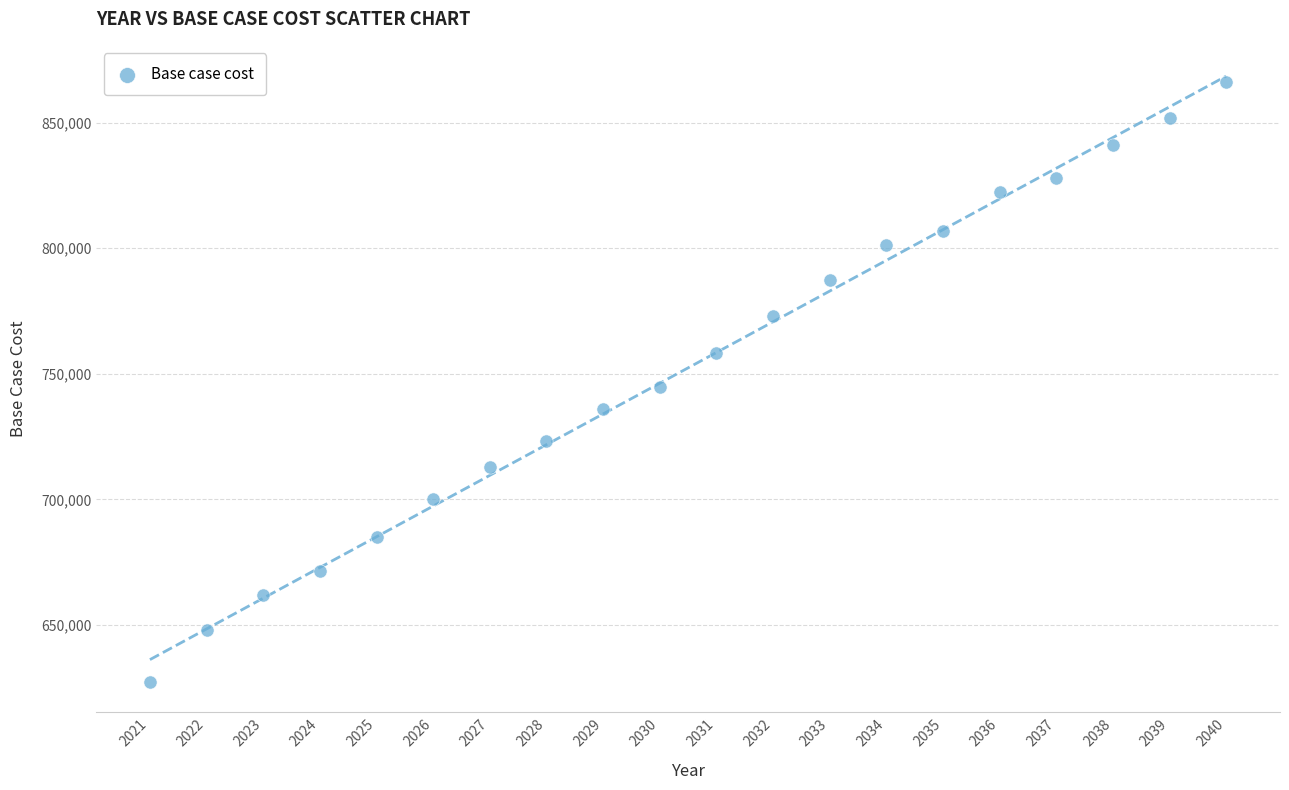

What is the range of X values (max minus min)?

19.0